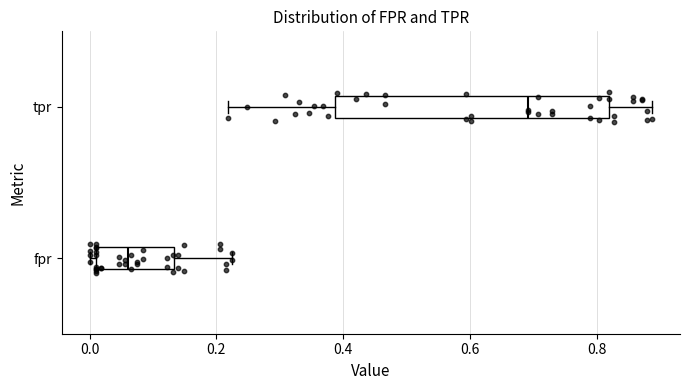

Where does the right whisker of the box for tpr end on the x-axis? The values are not printed on the chart, so give them approximately, as read against the axis.

0.88